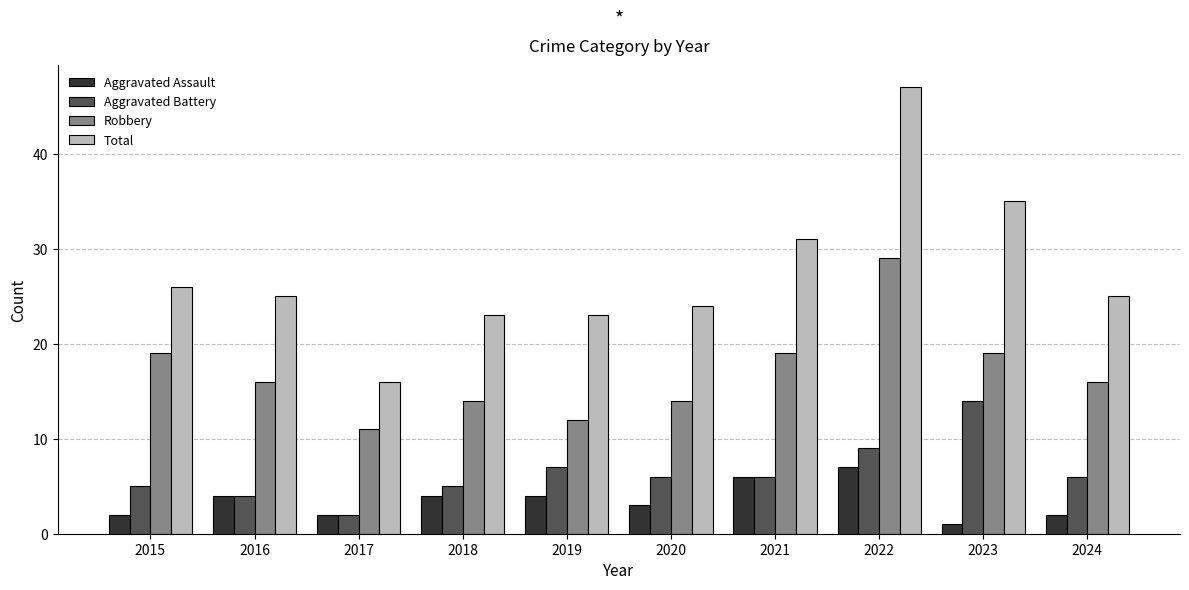

What are all the series names shown in the legend?

Aggravated Assault, Aggravated Battery, Robbery, Total